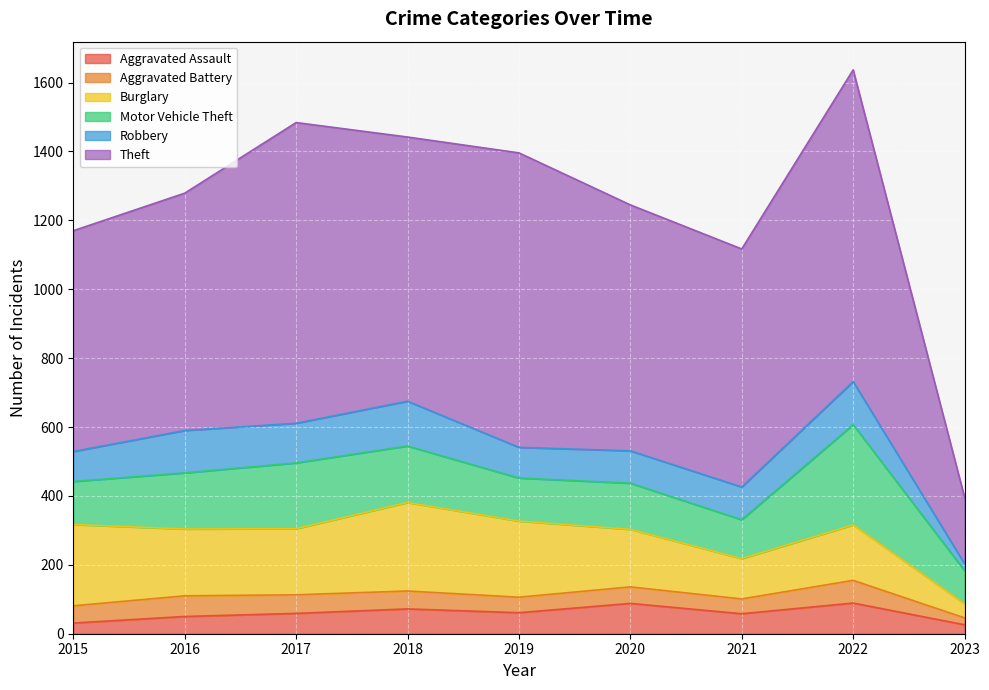

Reading left to right, transcribe all the data shown in this chart.

Aggravated Assault: 31	50	59	72	61	88	58	89	26
Aggravated Battery: 50	60	54	52	45	48	43	66	20
Burglary: 236	194	192	257	221	167	117	161	41
Motor Vehicle Theft: 125	163	191	164	125	134	113	291	96
Robbery: 87	123	115	130	89	94	95	125	20
Theft: 641	689	873	767	855	714	691	905	193